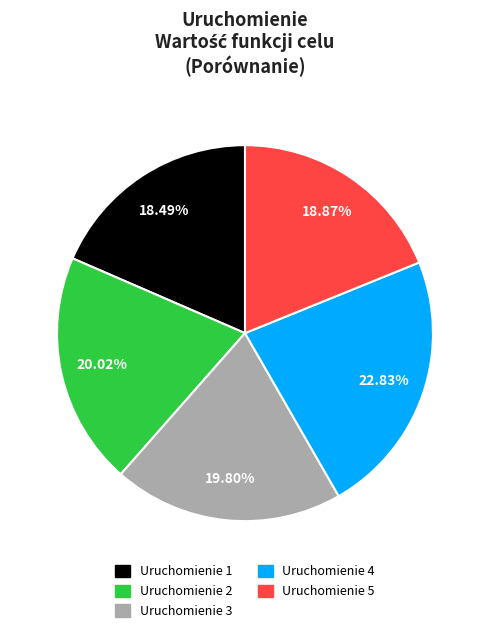

Do Uruchomienie 4 and Uruchomienie 2 together represent more than half of the pie?

No